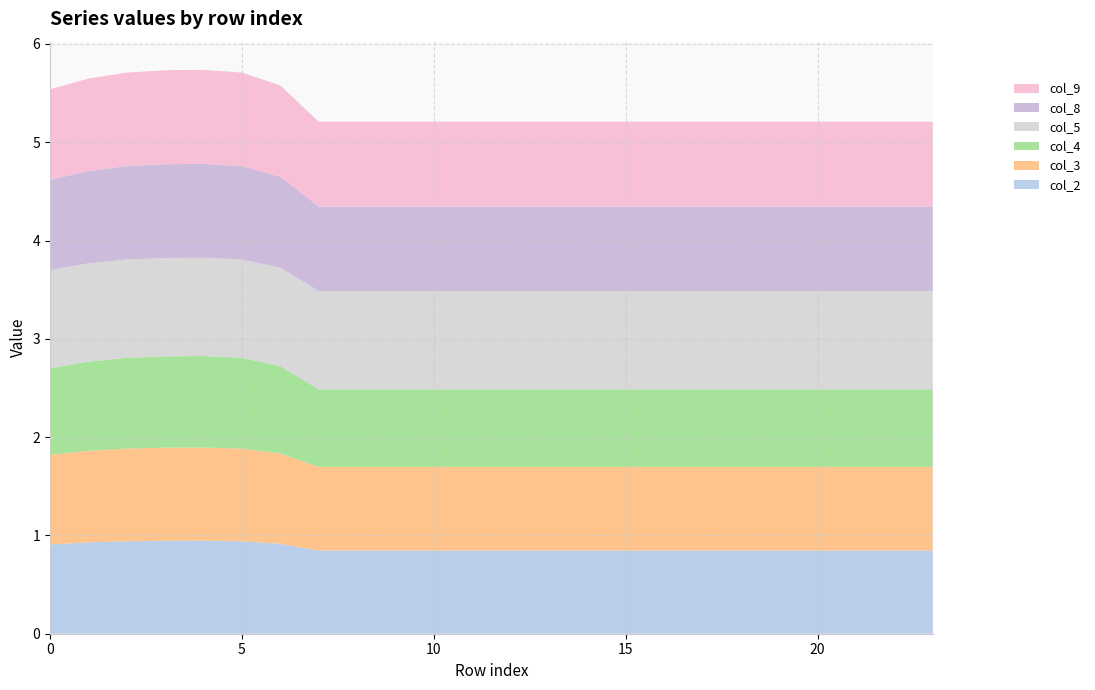

Reading right to left, what are all the values shown in this chart?

col_2: 23=0.8	22=0.8	21=0.8	20=0.8	19=0.8	18=0.8	17=0.8	16=0.8	15=0.8	14=0.8	13=0.8	12=0.8	11=0.8	10=0.8	9=0.8	8=0.8	7=0.8	6=0.9	5=0.9	4=0.9	3=0.9	2=0.9	1=0.9	0=0.9
col_3: 23=0.9	22=0.9	21=0.9	20=0.9	19=0.9	18=0.9	17=0.9	16=0.9	15=0.9	14=0.9	13=0.9	12=0.9	11=0.9	10=0.9	9=0.9	8=0.9	7=0.9	6=0.9	5=0.9	4=0.9	3=0.9	2=0.9	1=0.9	0=0.9
col_4: 23=0.8	22=0.8	21=0.8	20=0.8	19=0.8	18=0.8	17=0.8	16=0.8	15=0.8	14=0.8	13=0.8	12=0.8	11=0.8	10=0.8	9=0.8	8=0.8	7=0.8	6=0.9	5=0.9	4=0.9	3=0.9	2=0.9	1=0.9	0=0.9
col_5: 23=1.0	22=1.0	21=1.0	20=1.0	19=1.0	18=1.0	17=1.0	16=1.0	15=1.0	14=1.0	13=1.0	12=1.0	11=1.0	10=1.0	9=1.0	8=1.0	7=1.0	6=1.0	5=1.0	4=1.0	3=1.0	2=1.0	1=1.0	0=1.0
col_8: 23=0.9	22=0.9	21=0.9	20=0.9	19=0.9	18=0.9	17=0.9	16=0.9	15=0.9	14=0.9	13=0.9	12=0.9	11=0.9	10=0.9	9=0.9	8=0.9	7=0.9	6=0.9	5=1.0	4=1.0	3=1.0	2=1.0	1=0.9	0=0.9
col_9: 23=0.9	22=0.9	21=0.9	20=0.9	19=0.9	18=0.9	17=0.9	16=0.9	15=0.9	14=0.9	13=0.9	12=0.9	11=0.9	10=0.9	9=0.9	8=0.9	7=0.9	6=0.9	5=1.0	4=1.0	3=1.0	2=1.0	1=0.9	0=0.9